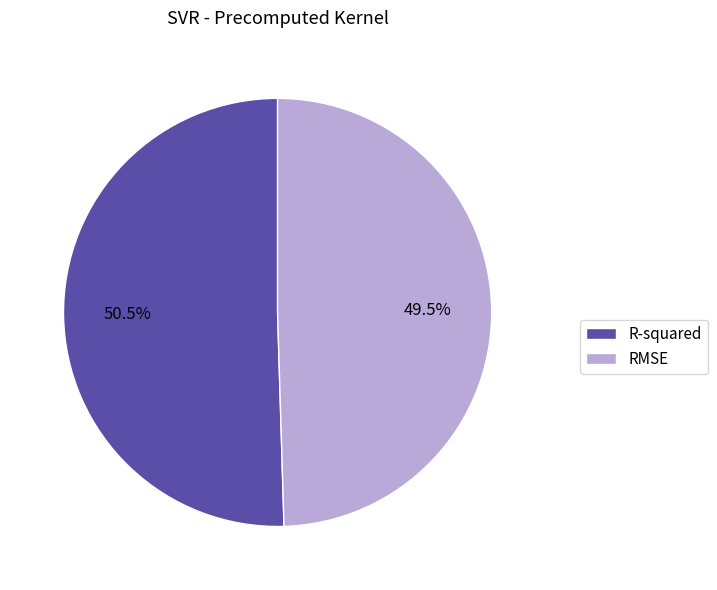

How many slices are in this pie chart?

2